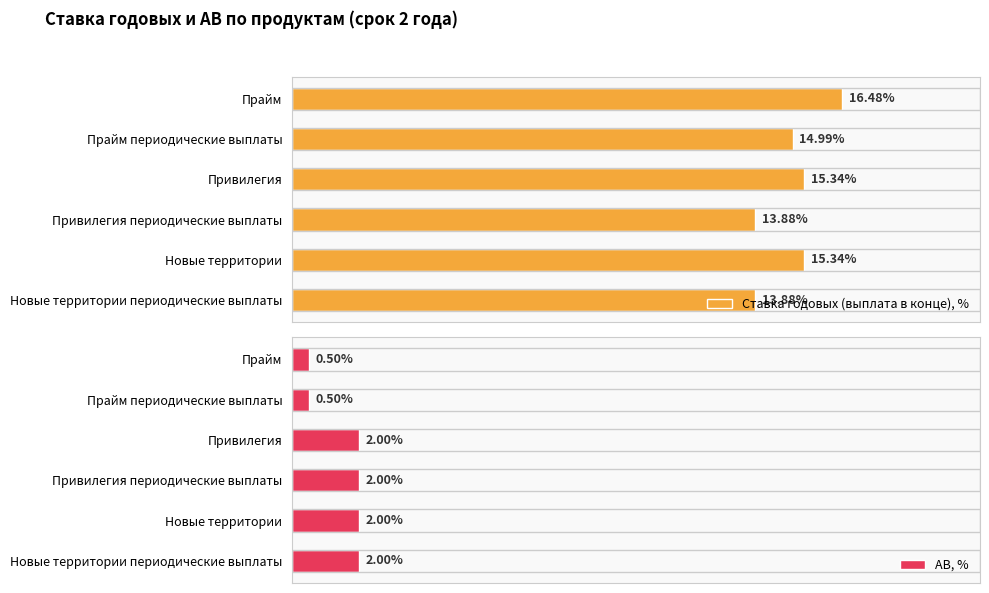

What is the difference between the second highest and second lowest values in the АВ, % series?

1.5